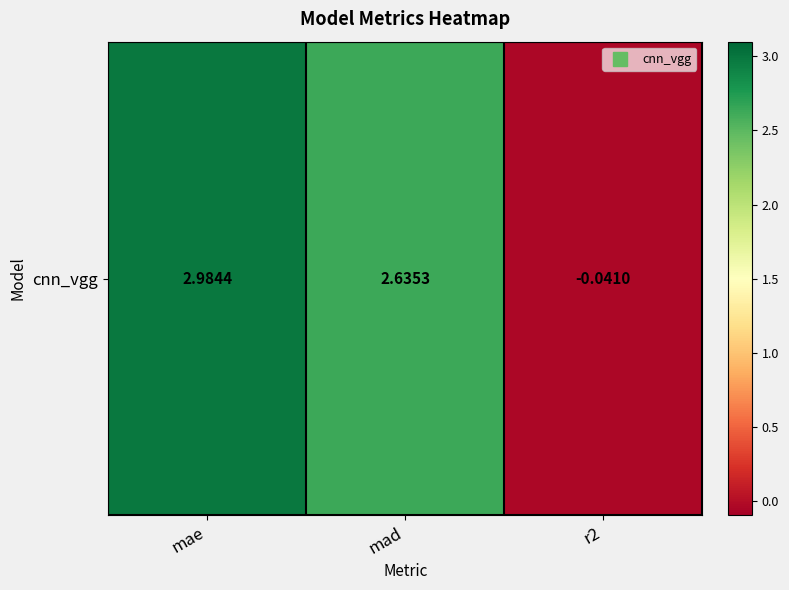

What is the maximum value shown in the chart?

3.0